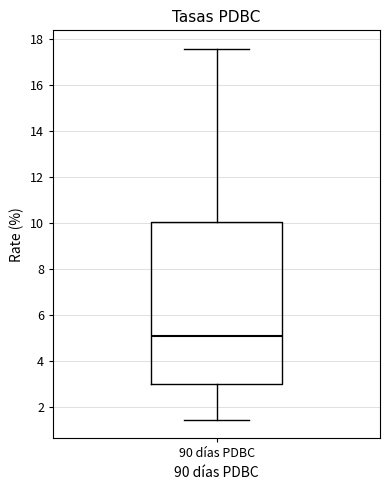

Transcribe this box plot: give where the median line is, the range the box spans, and where the two whiskers end, as read against the y-axis. The values are not printed on the chart, so give them approximately, as read against the axis.

median 5.0, box 3.0 to 10.0, whiskers 1.4 to 17.6